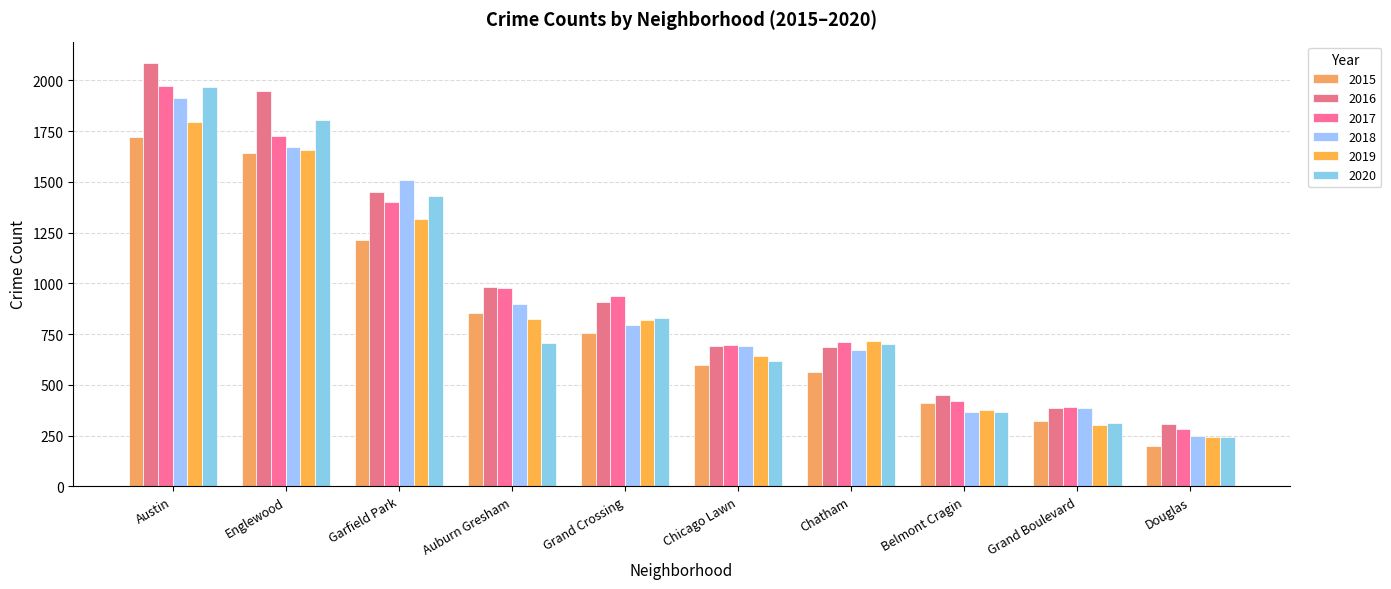

At which category is the sum across all series the highest?

Austin